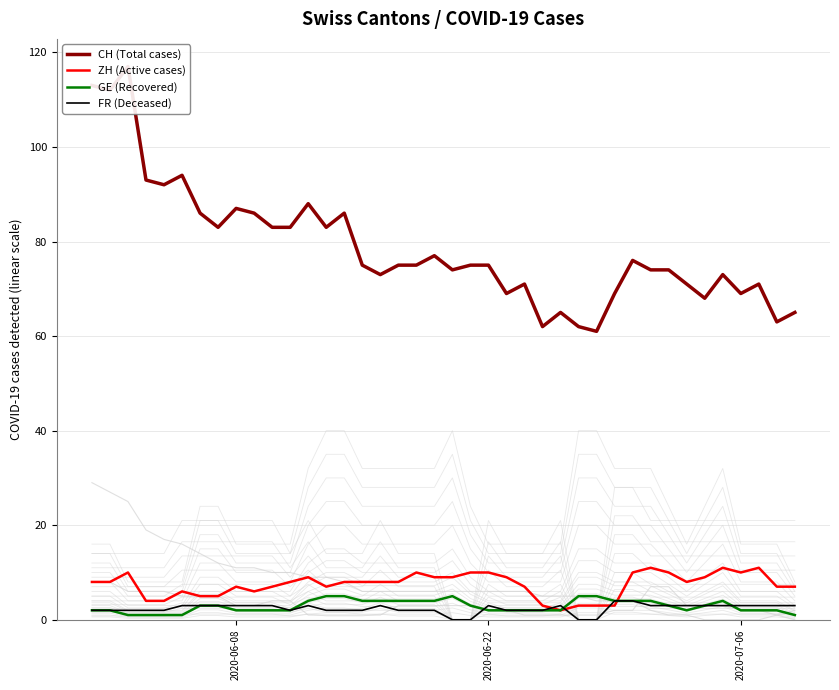

True or false: ZH (Active cases) and CH (Total cases) cross at least once.

False